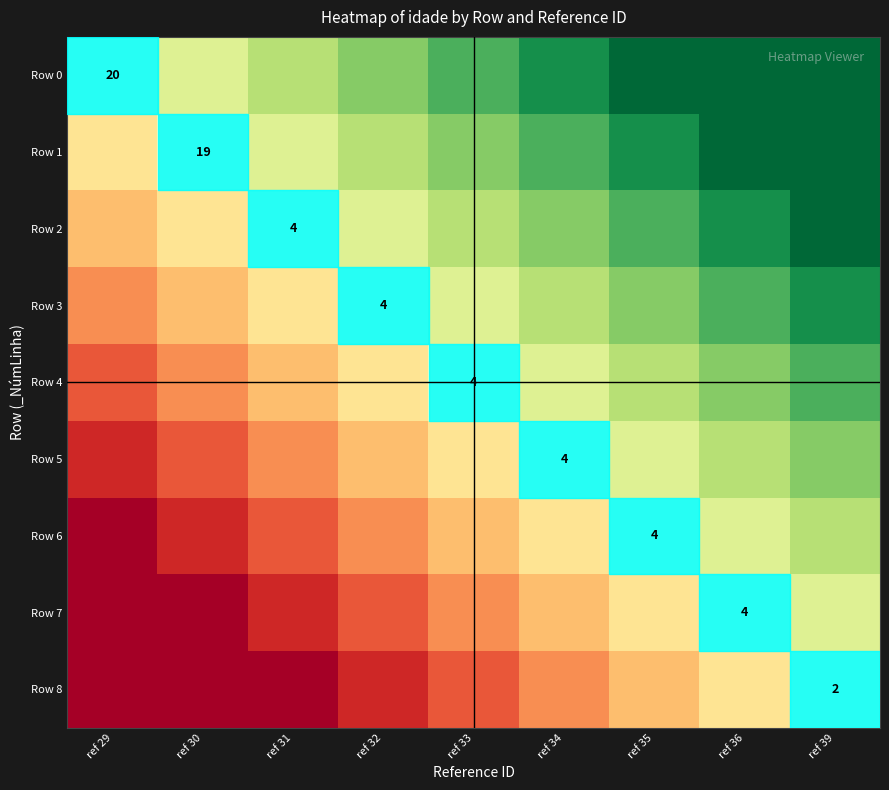

Is it true that Row 6 equals 0.1 at ref 32?

True